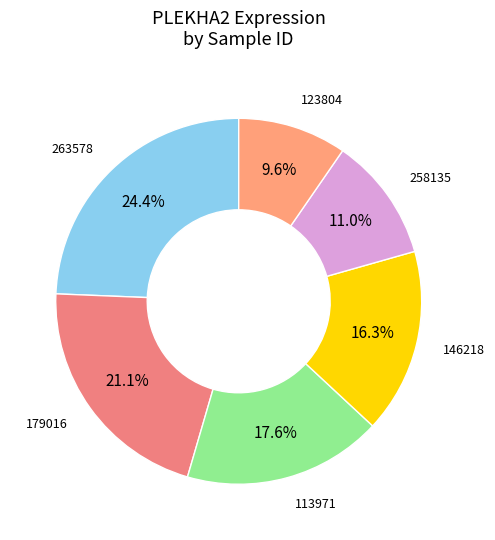

Which slice is the largest?

263578